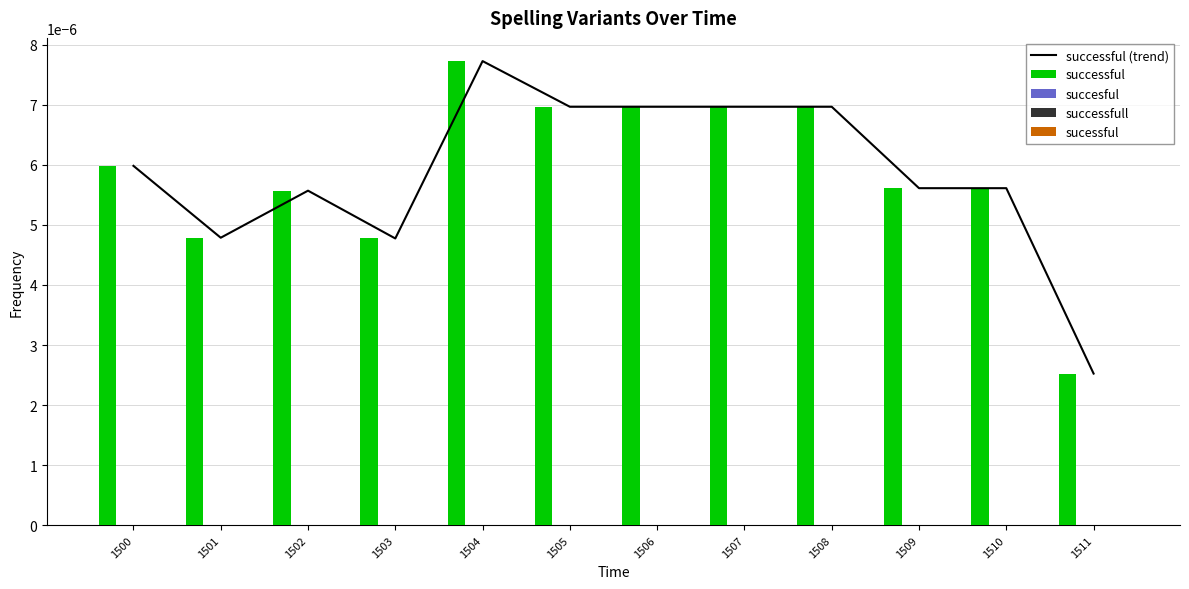

Does the chart contain any negative values?

No